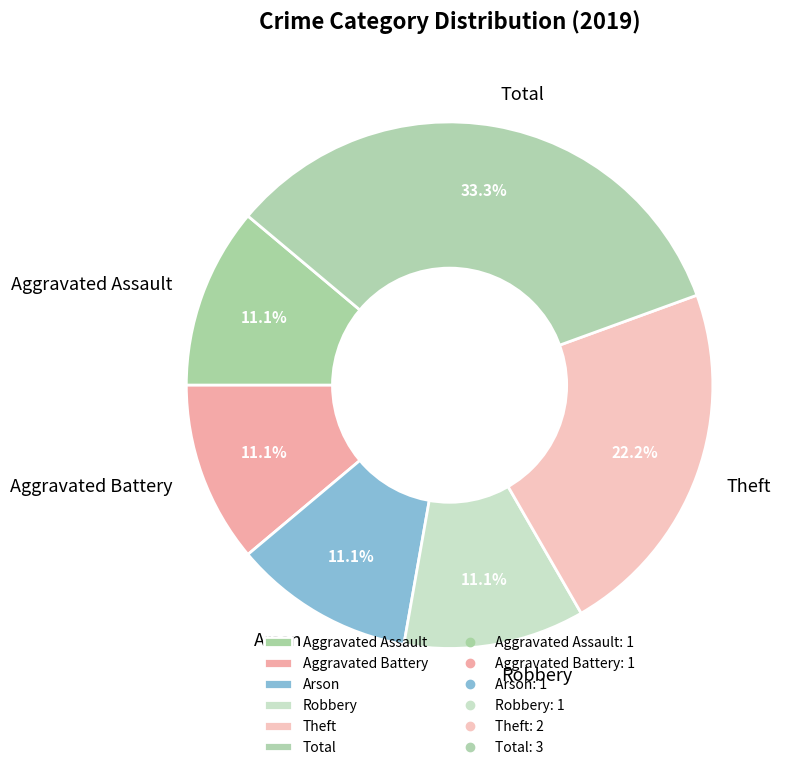

What percentage is the Aggravated Assault slice, to the nearest percent?

11%